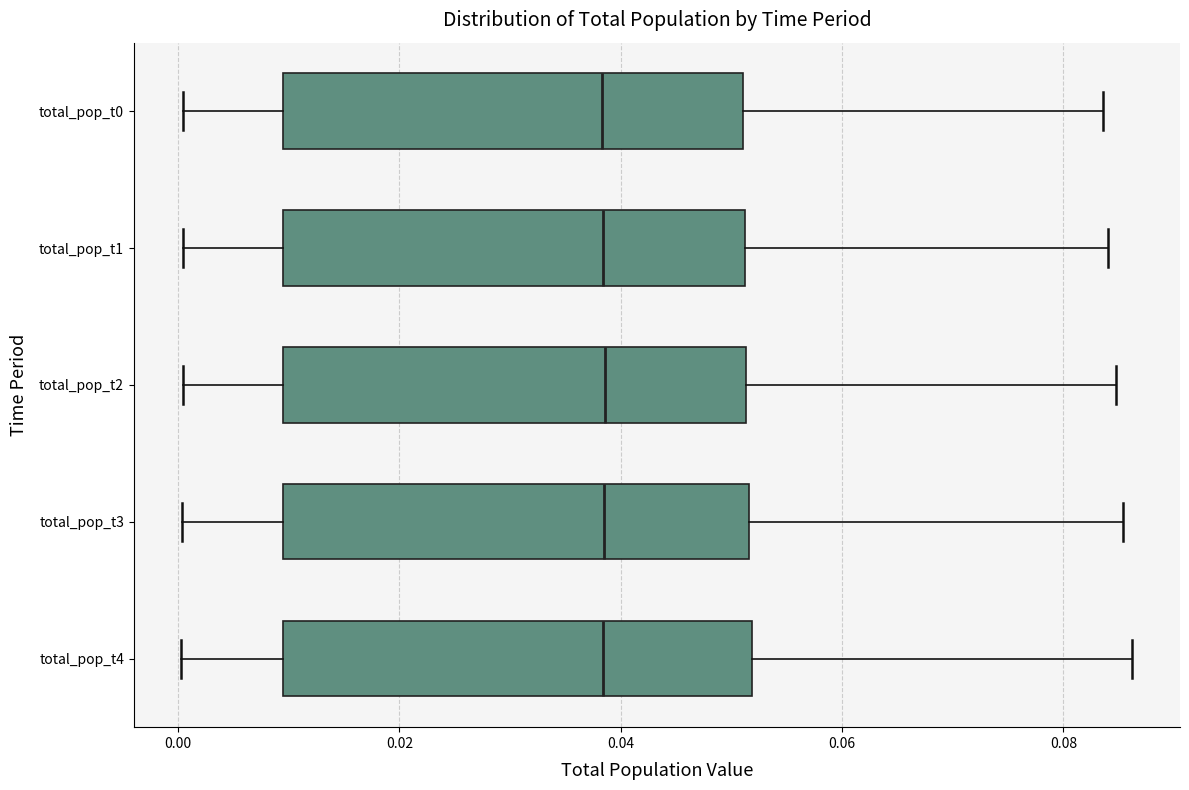

Reading bottom to top, read every box against the x-axis: the position of its median line, the range the box covers, and the ends of its whiskers. The values are not printed on the chart, so give them approximately, as read against the axis.

total_pop_t4: median 0.038, box 0.010 to 0.052, whiskers 0.000 to 0.086
total_pop_t3: median 0.038, box 0.010 to 0.052, whiskers 0.000 to 0.086
total_pop_t2: median 0.038, box 0.010 to 0.052, whiskers 0.000 to 0.084
total_pop_t1: median 0.038, box 0.010 to 0.052, whiskers 0.000 to 0.084
total_pop_t0: median 0.038, box 0.010 to 0.052, whiskers 0.000 to 0.084